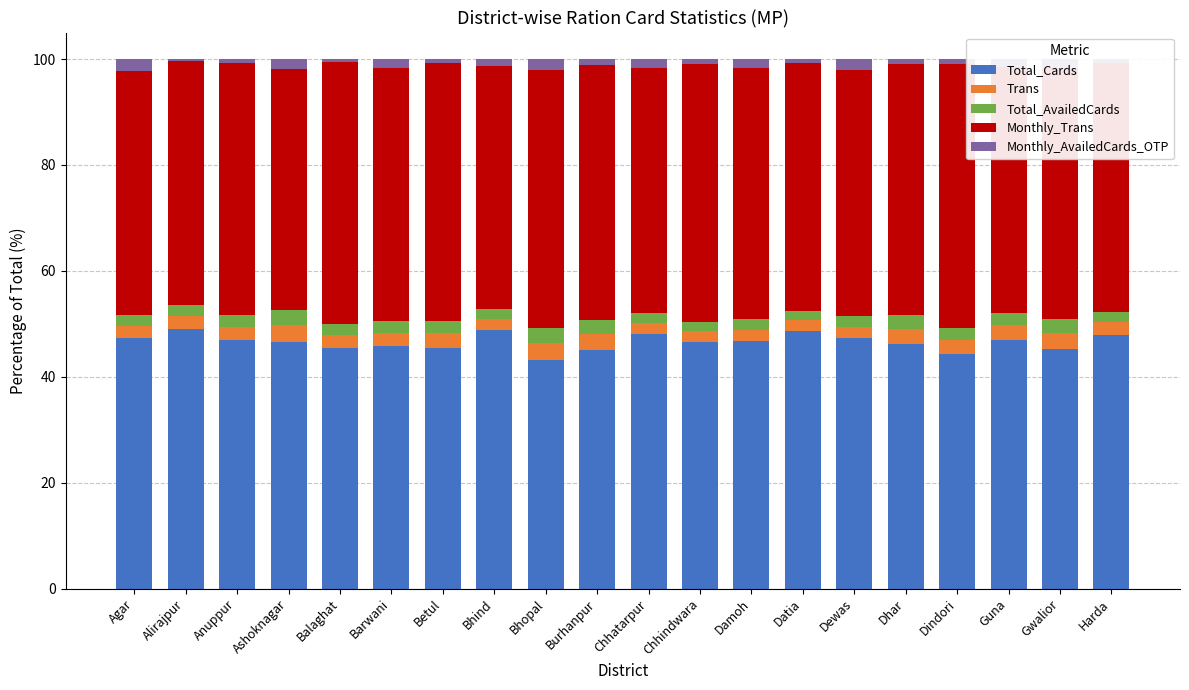

The Total_Cards series shows 45.5 at Balaghat. True or false?

True